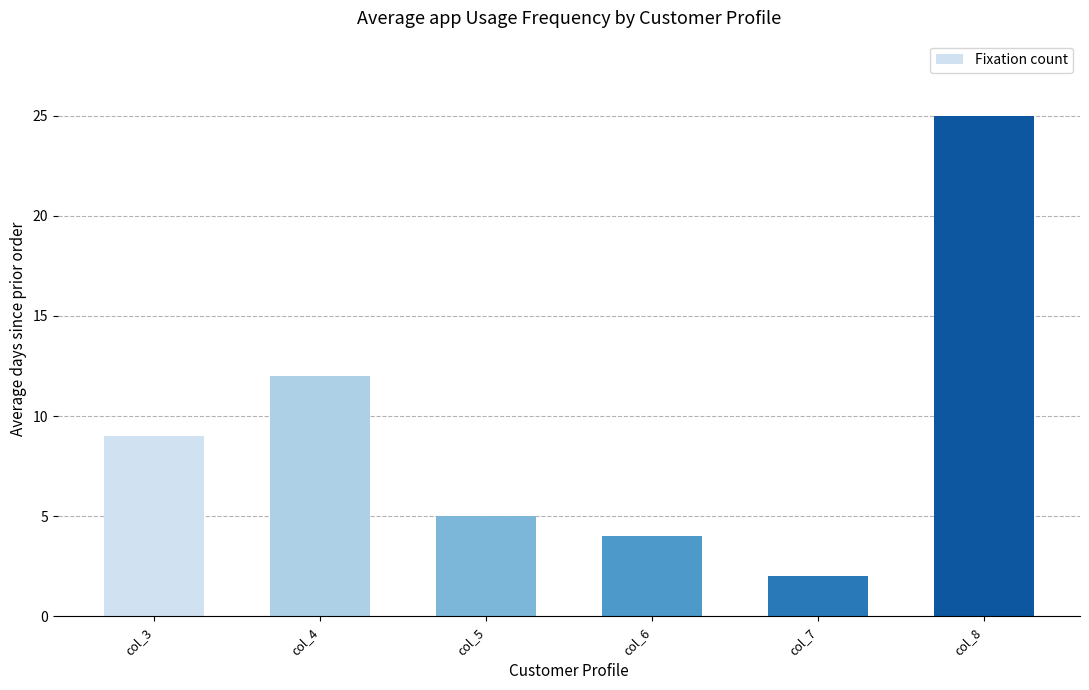

What is the difference between the values at col_4 and col_8?

13